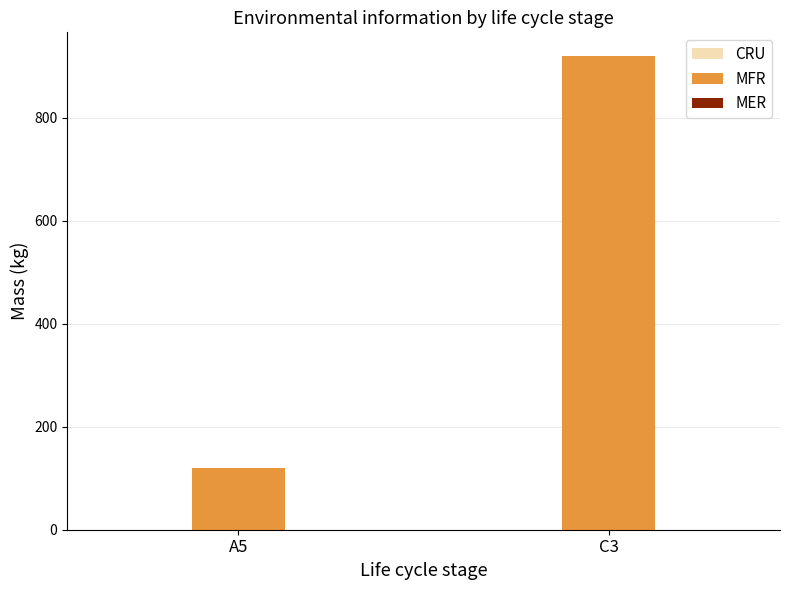

Is it true that the value at A5 is 34?

False